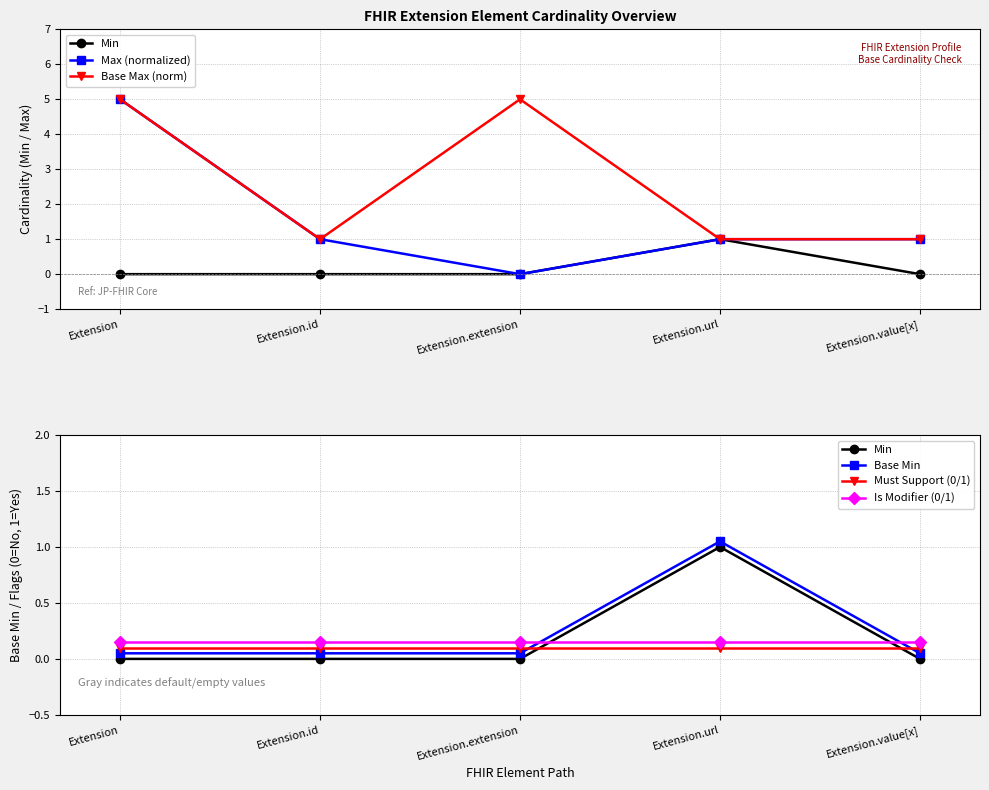

What is the spread (max minus min) of values at Extension?

5.0